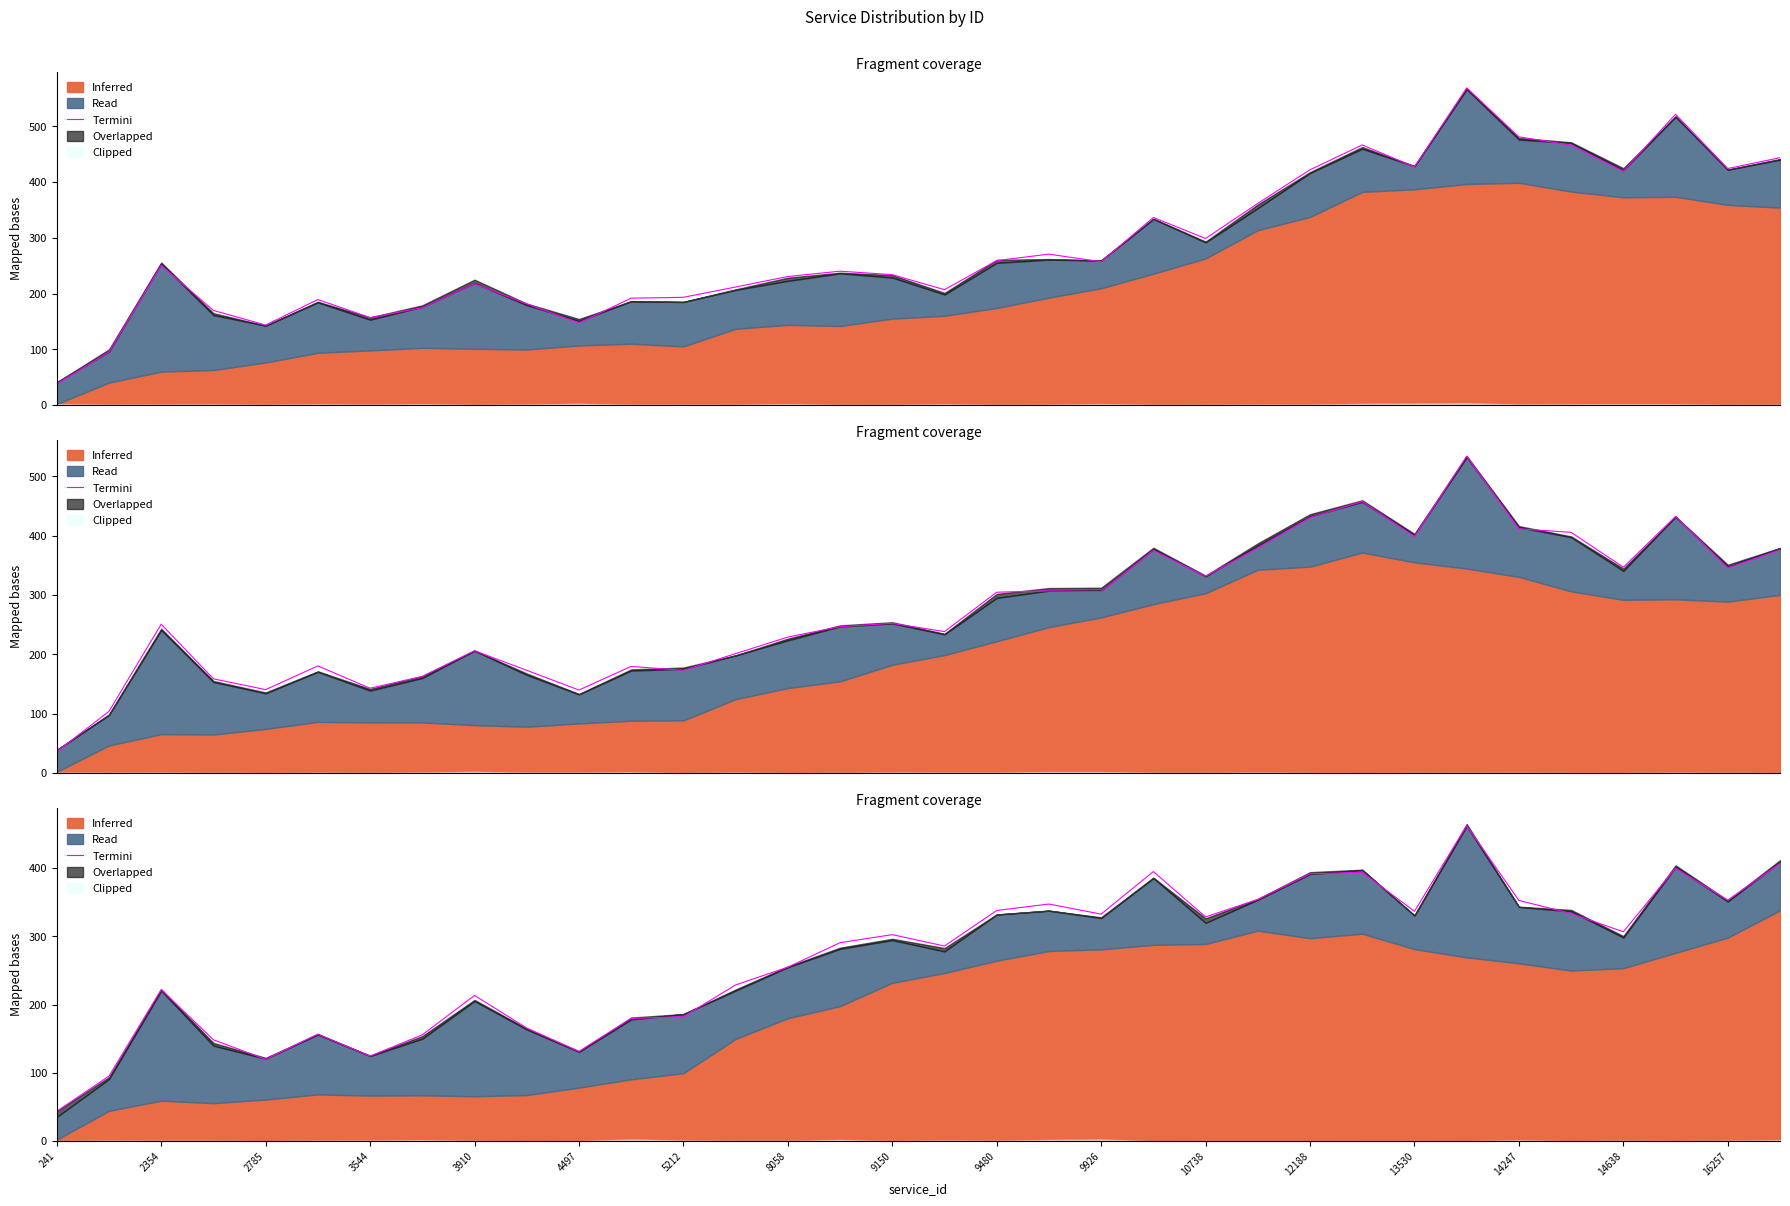

What is the ratio of the value at 33 to the value at 30?

1.3